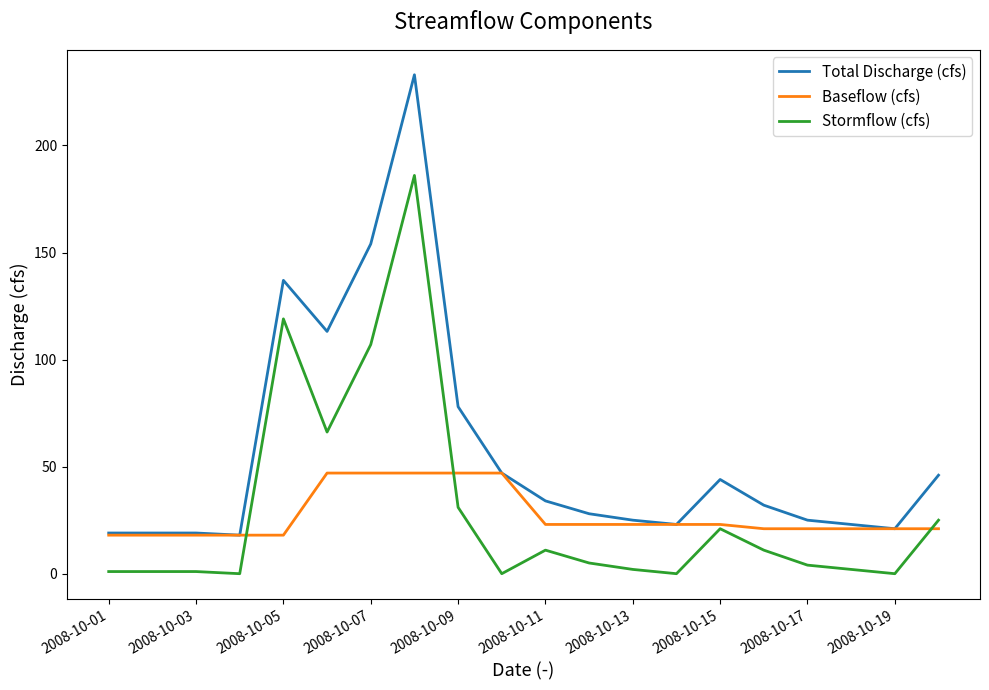

Which series has the widest spread of values?

Total Discharge (cfs)